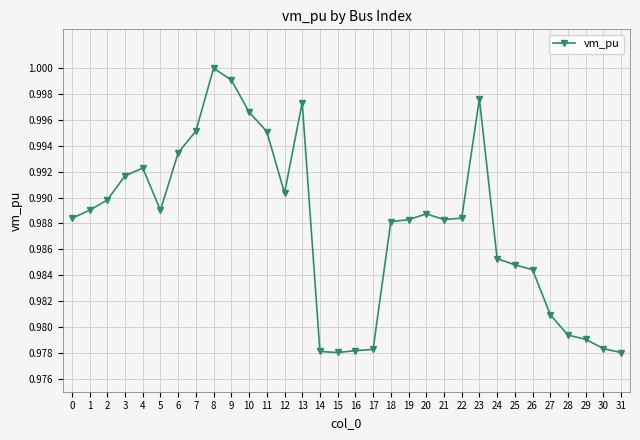

Which category has the highest value across all series?

8